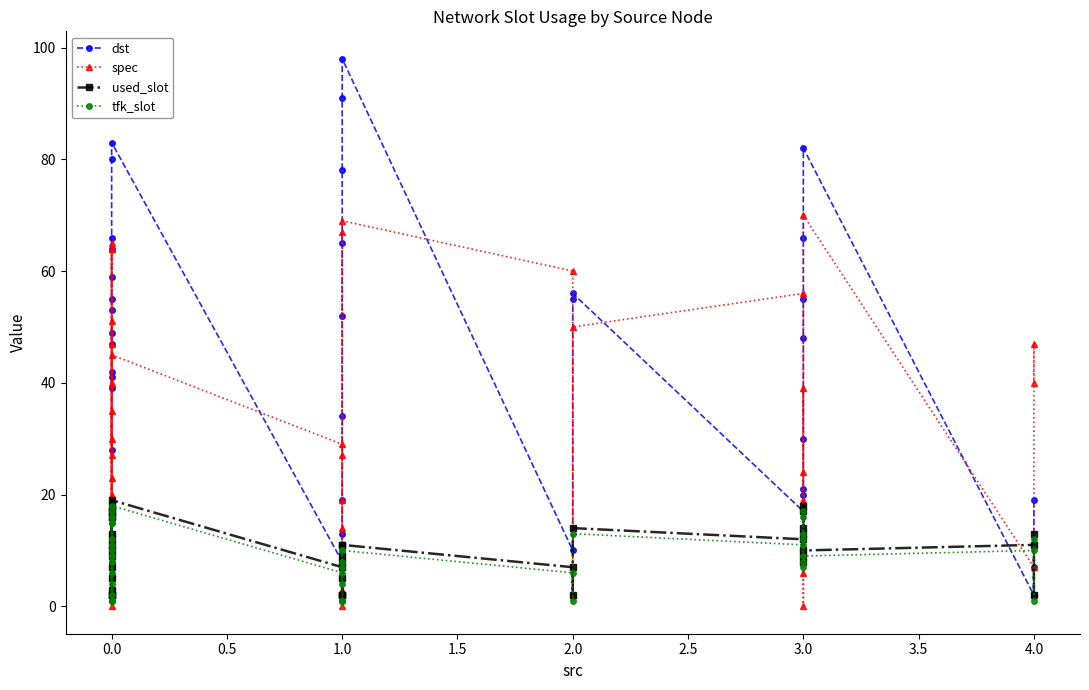

At 1.0, list the series in order from largest to smallest.

spec, dst, used_slot, tfk_slot